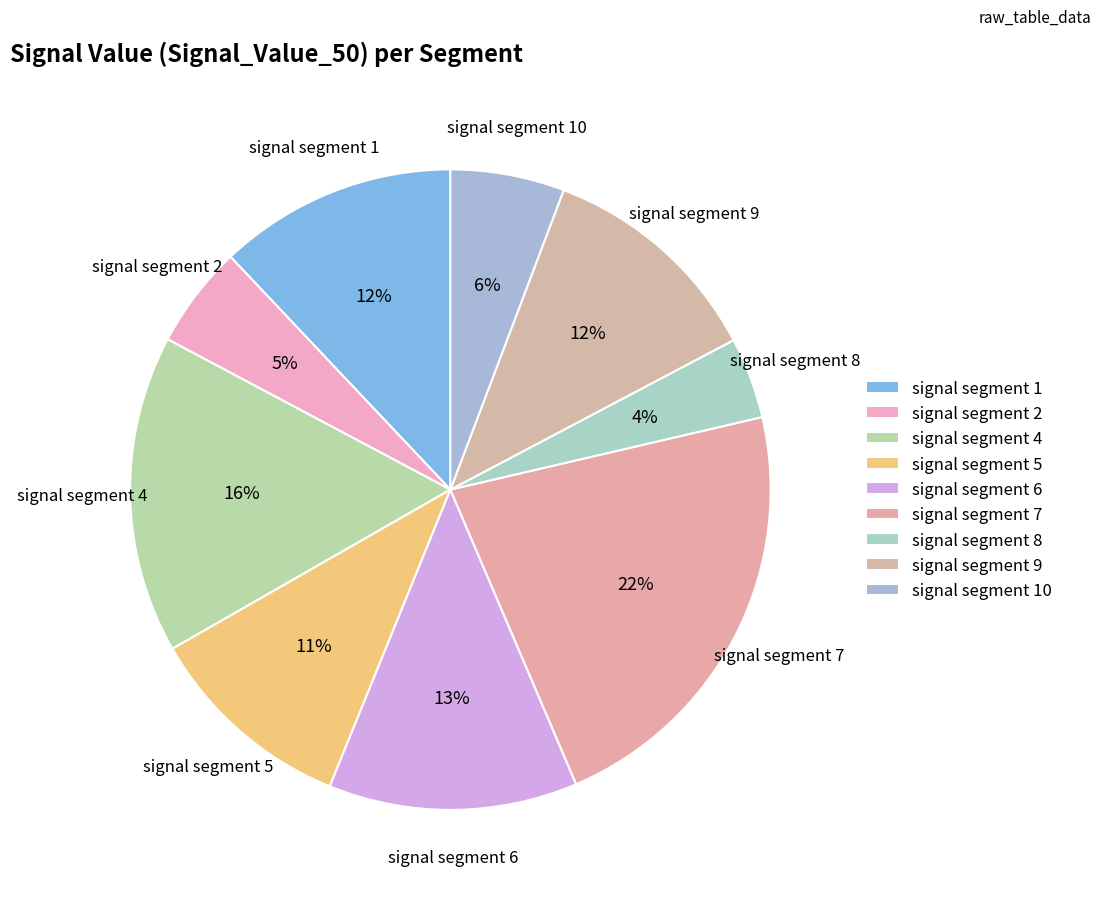

To the nearest percent, what is the average slice percentage?

11%